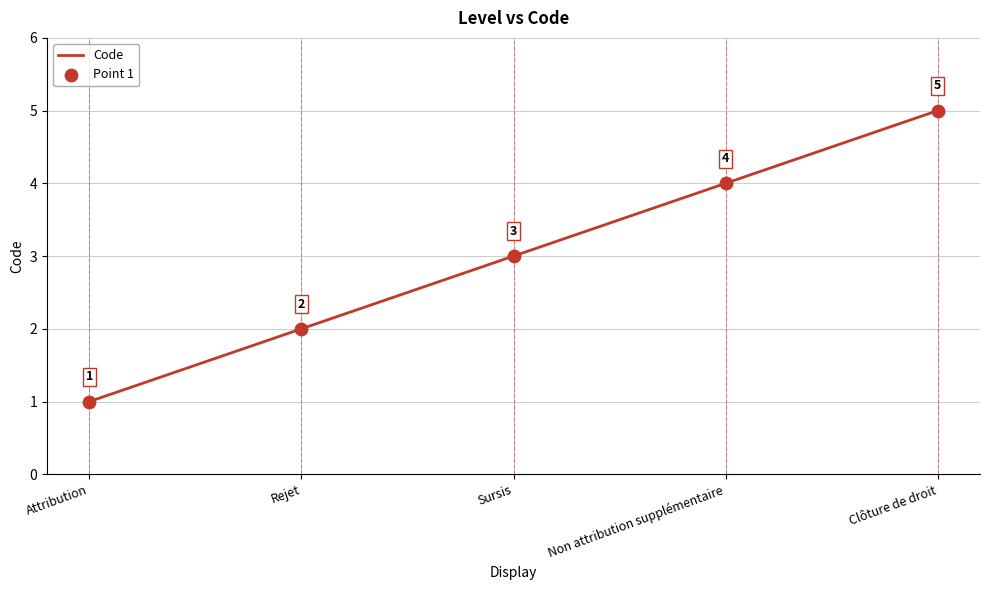

What is the change in value from Attribution to Rejet?

+1